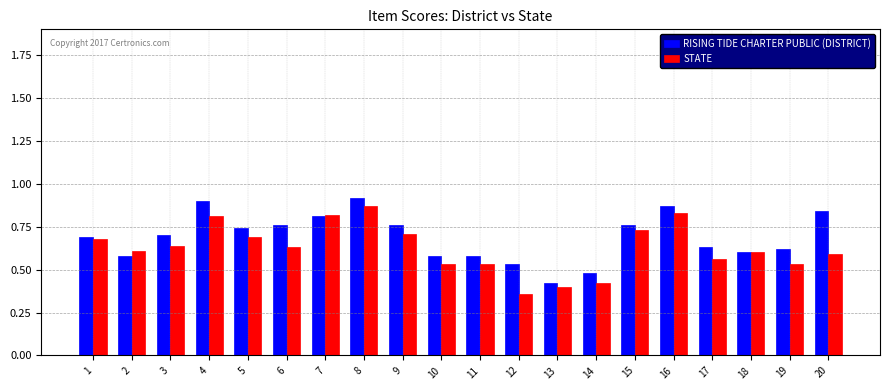

Where is STATE nearest to the value 0?

12